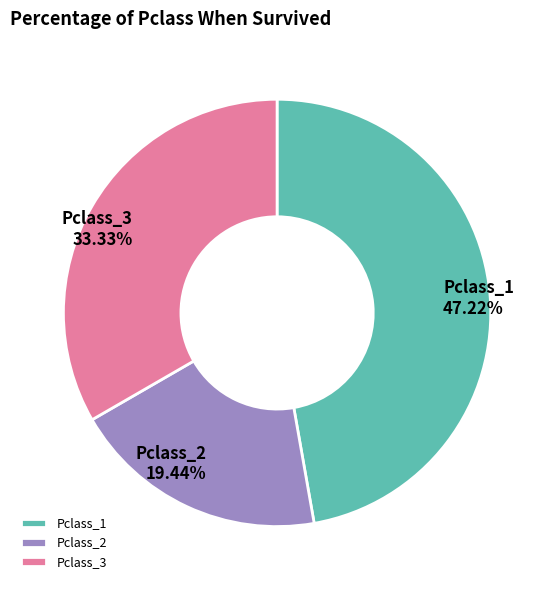

Approximately how many times larger is the value at Pclass_3 compared to Pclass_1?

0.7